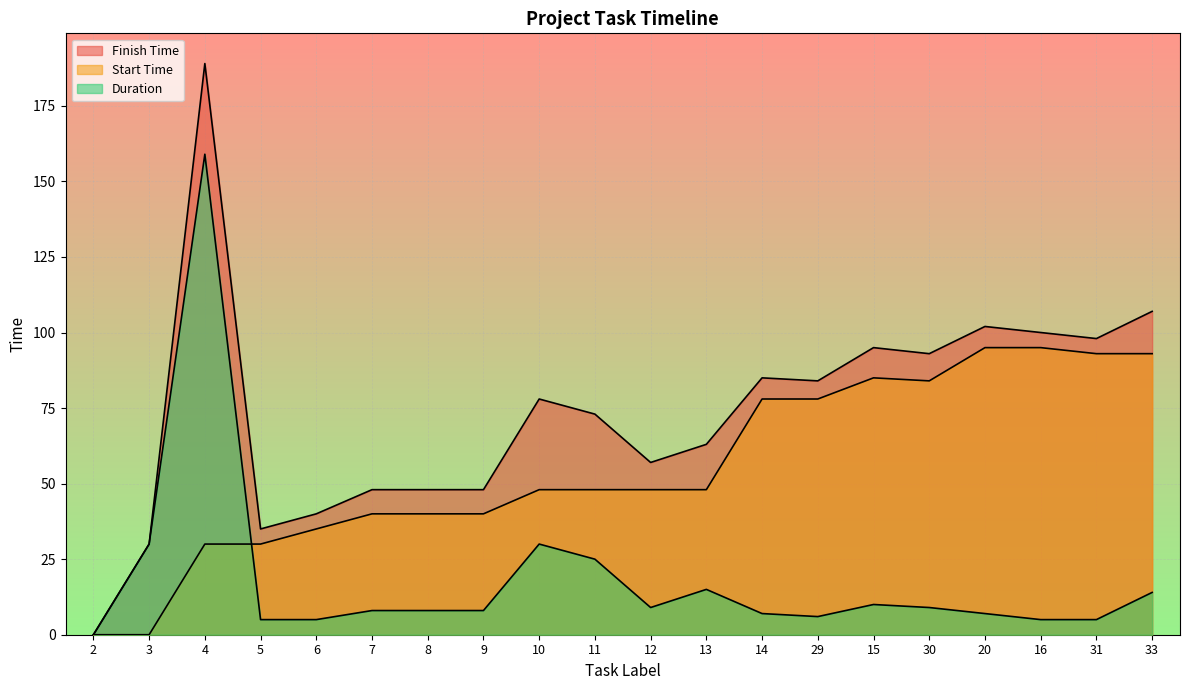

At which category does Finish Time reach its first local valley?

5